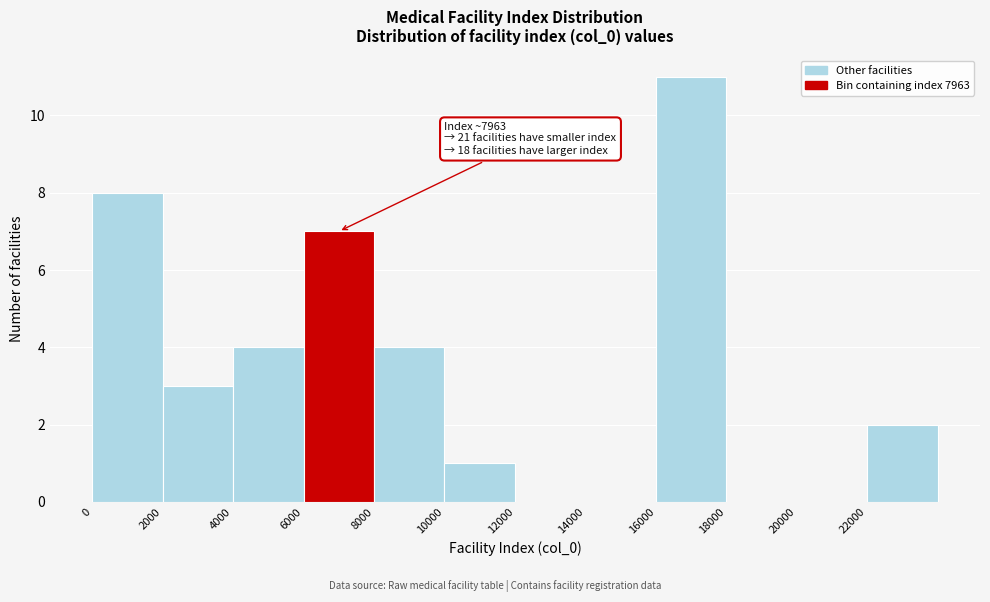

Over which range of the x-axis is the bar tallest?

16000 to 18000